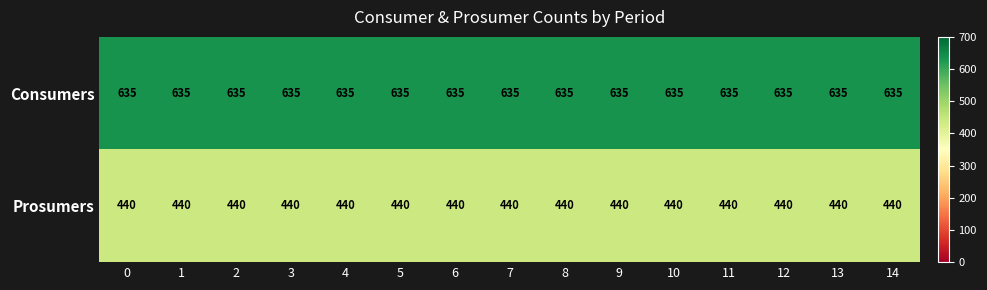

What is the total value across all series at 7?

1075